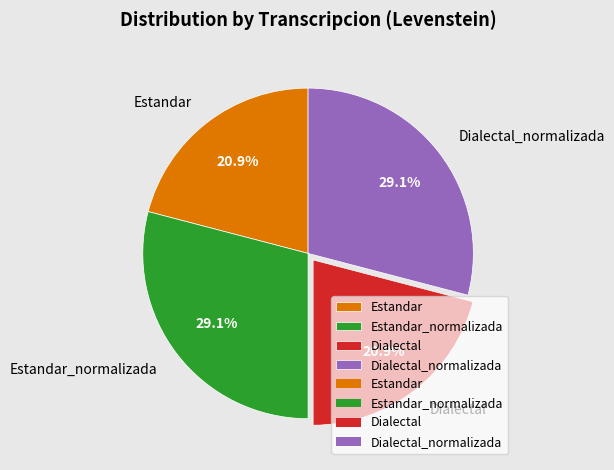

To the nearest percent, what is the difference between the Estandar_normalizada and Dialectal slice percentages?

8%